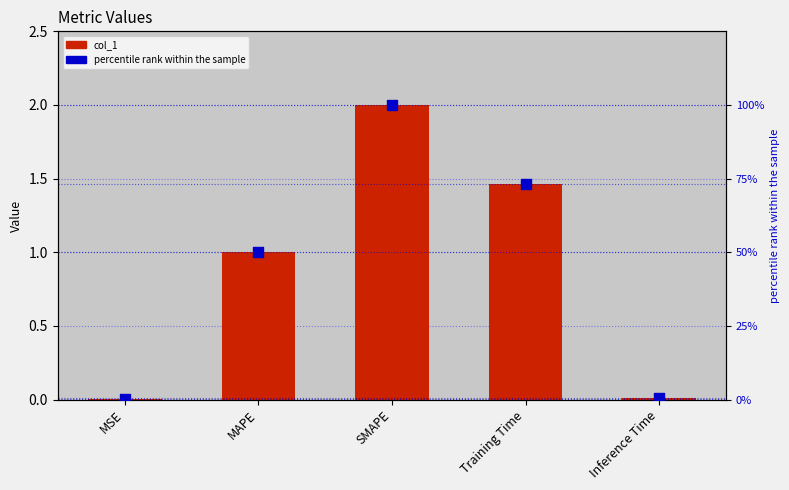

At which category is the sum across all series the highest?

SMAPE